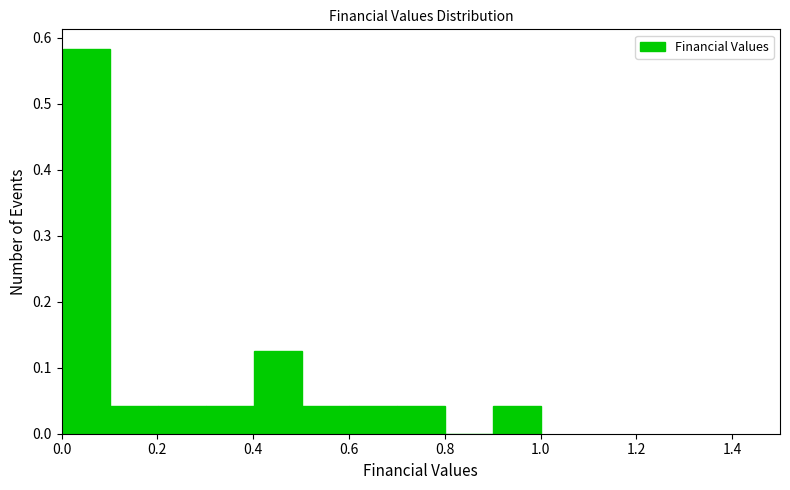

Which range on the x-axis has the tallest bar?

0.0 to 0.1